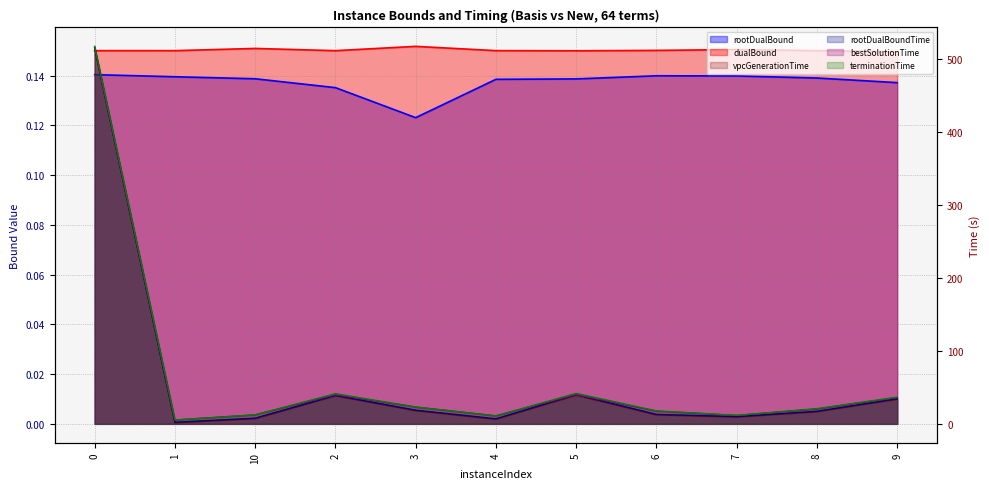

True or false: dualBound and rootDualBoundTime cross at least once.

False